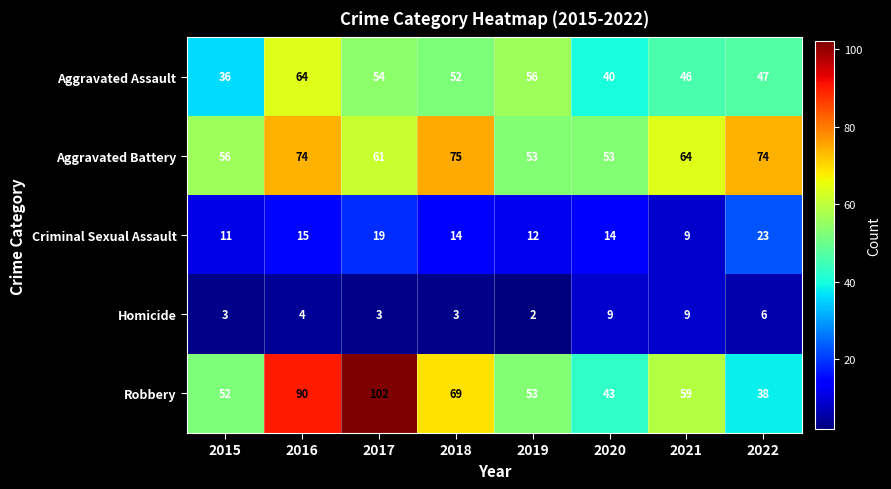

Which label corresponds to the smallest value in the chart?

2019